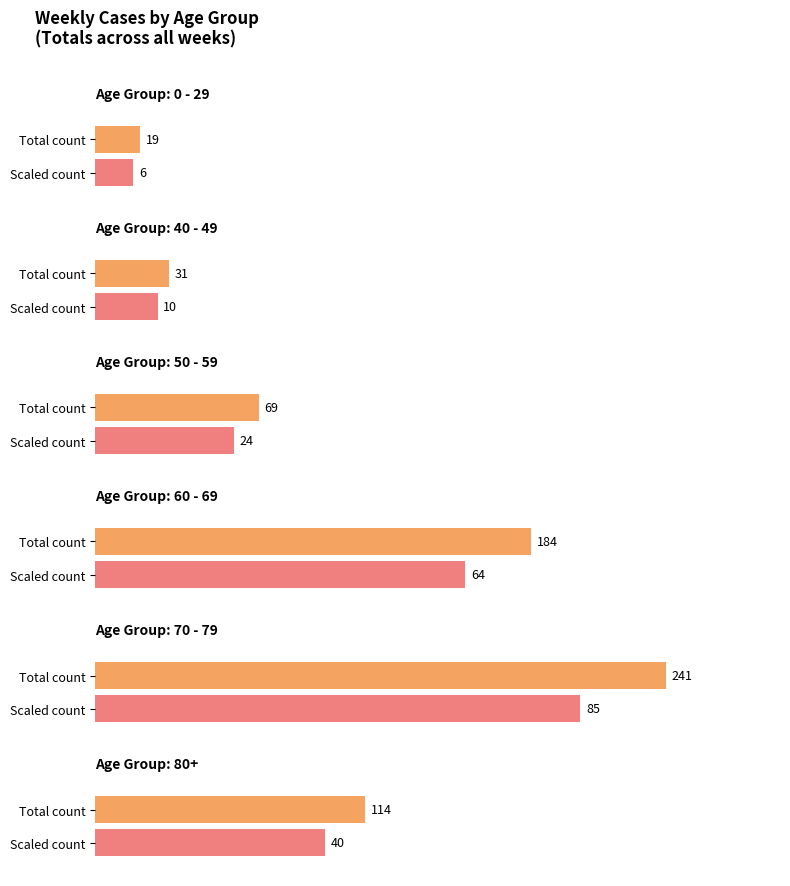

Reading left to right, extract all data points from this chart.

0 - 29: 1	1	0	0	1	0	0	0	2	6	3	1	2	1	0	0	0	0	0	0	1	0	0
40 - 49: 1	1	1	0	1	0	2	4	3	4	4	3	4	0	0	0	1	1	0	1	0	0	0
50 - 59: 0	8	4	1	4	1	1	4	6	5	9	3	6	5	3	2	2	1	3	0	0	1	0
60 - 69: 4	15	11	7	1	7	9	3	13	12	17	14	17	13	9	5	8	2	9	8	0	0	0
70 - 79: 2	22	9	9	4	8	10	13	14	29	27	12	13	13	15	7	6	6	9	6	2	4	1
80+: 0	8	6	4	10	4	4	6	5	14	8	11	9	10	1	4	1	5	0	1	2	1	0